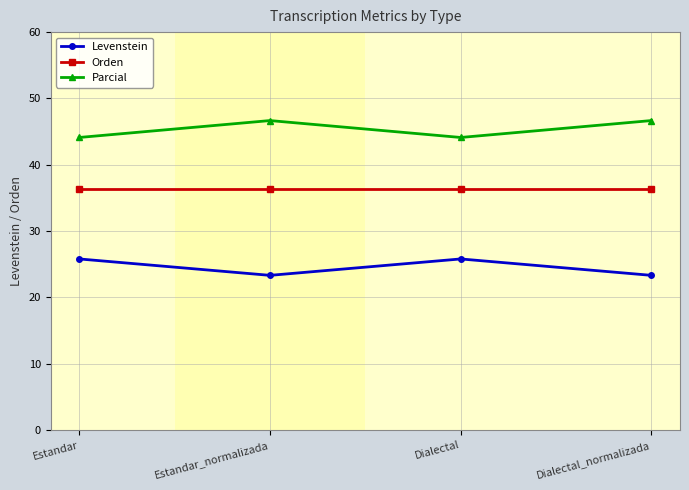

What is the difference between the second highest and second lowest values in the Levenstein series?

2.5